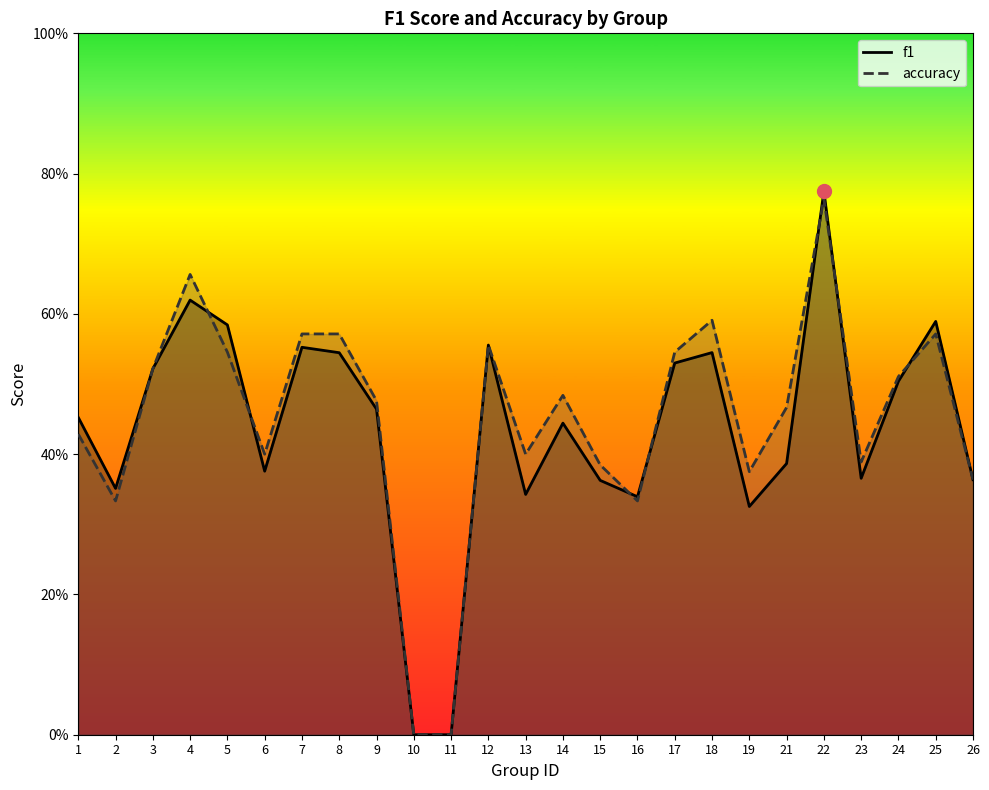

Is the value of accuracy at 10 greater than the value of f1 at 19?

No